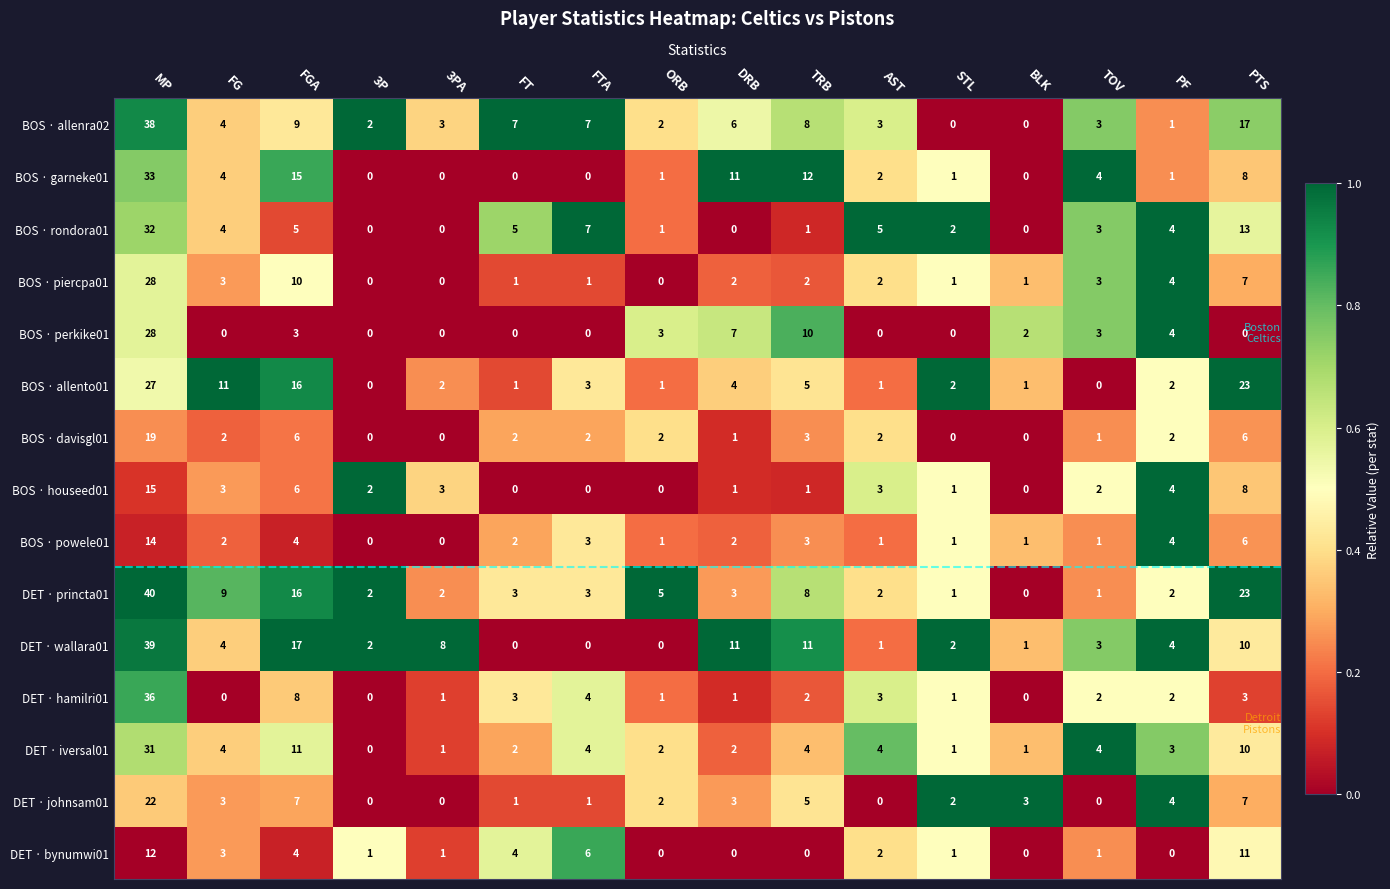

True or false: DET · johnsam01 has a value of 2 at TRB.

False